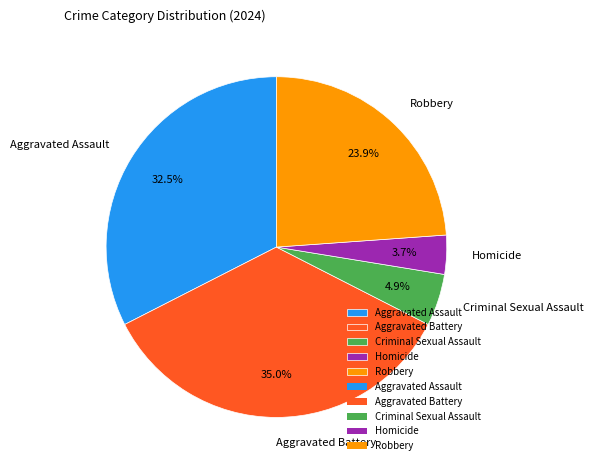

What is the largest slice in the pie chart?

Aggravated Battery